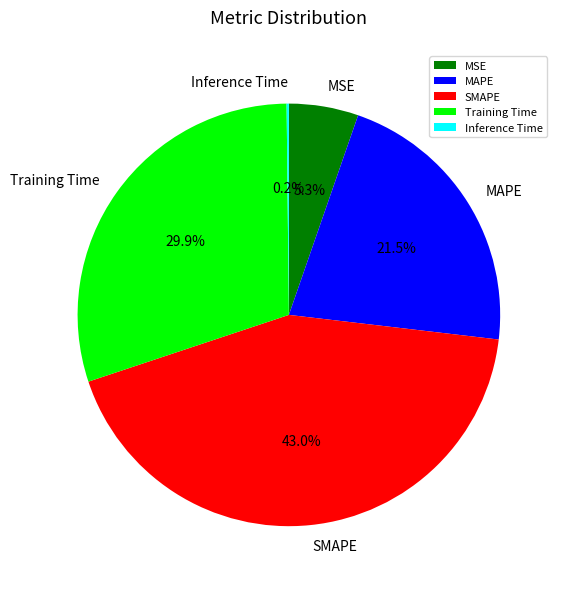

To the nearest percent, what is the average slice percentage?

20%